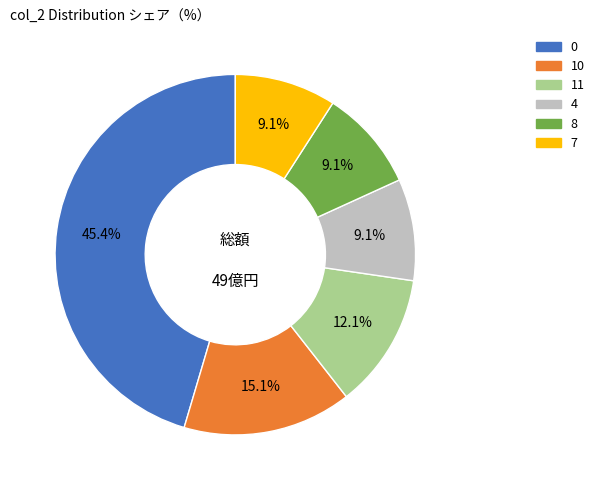

Is there any slice that represents more than half of the pie?

No